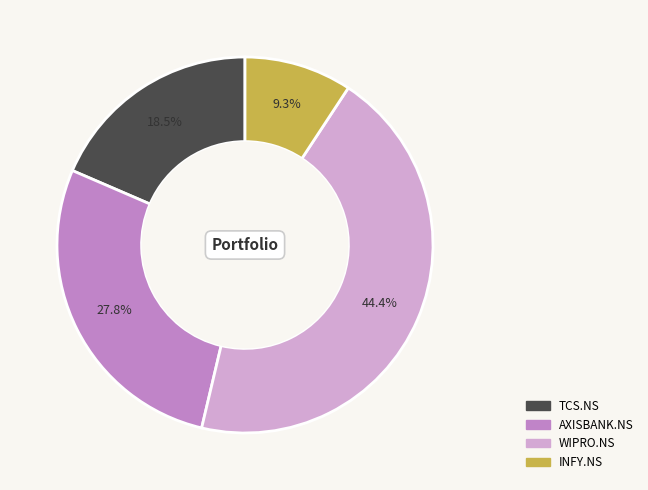

Count the number of slices in the pie.

4